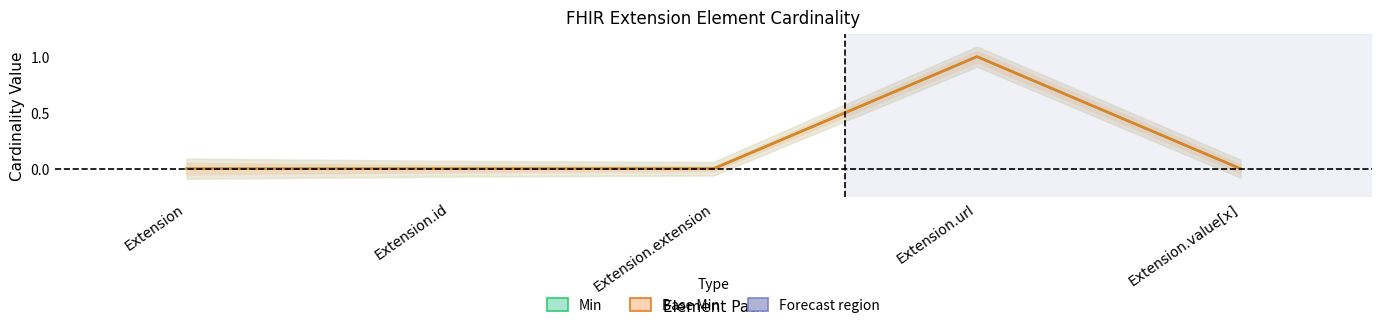

How many values in the Base Min series exceed 0?

1